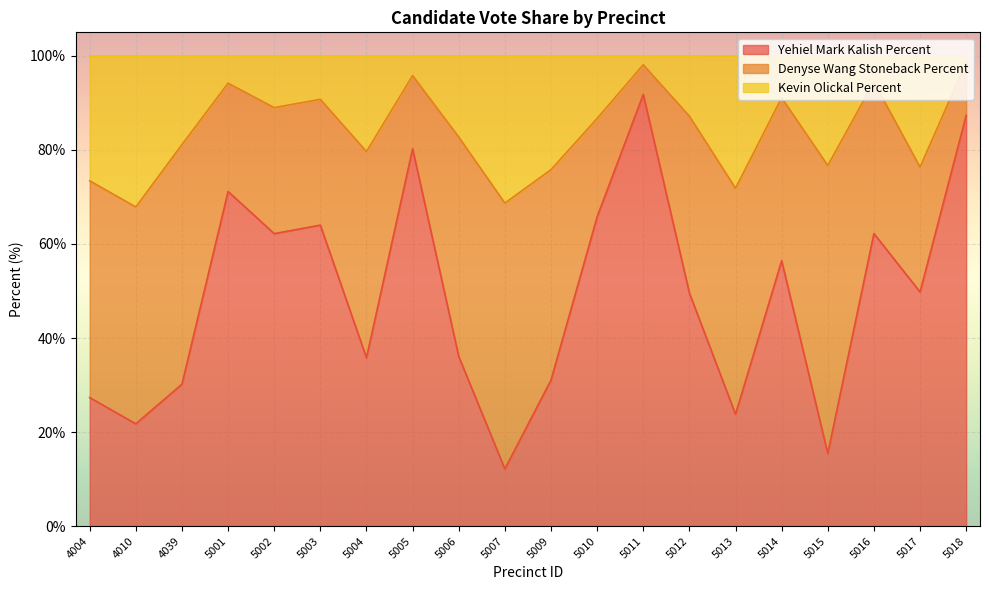

At which label does Yehiel Mark Kalish Percent reach its minimum?

5007